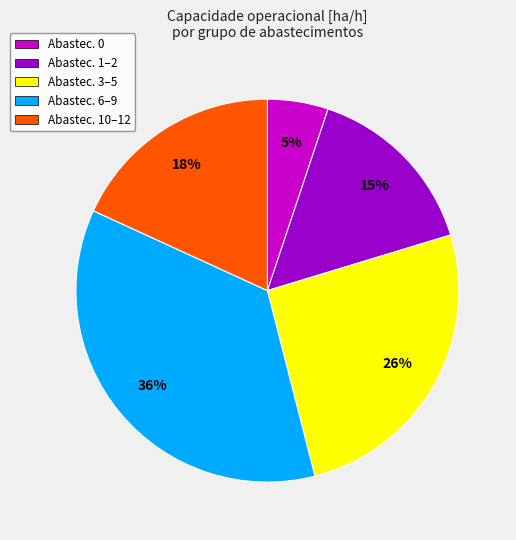

Does any single category account for the majority?

No